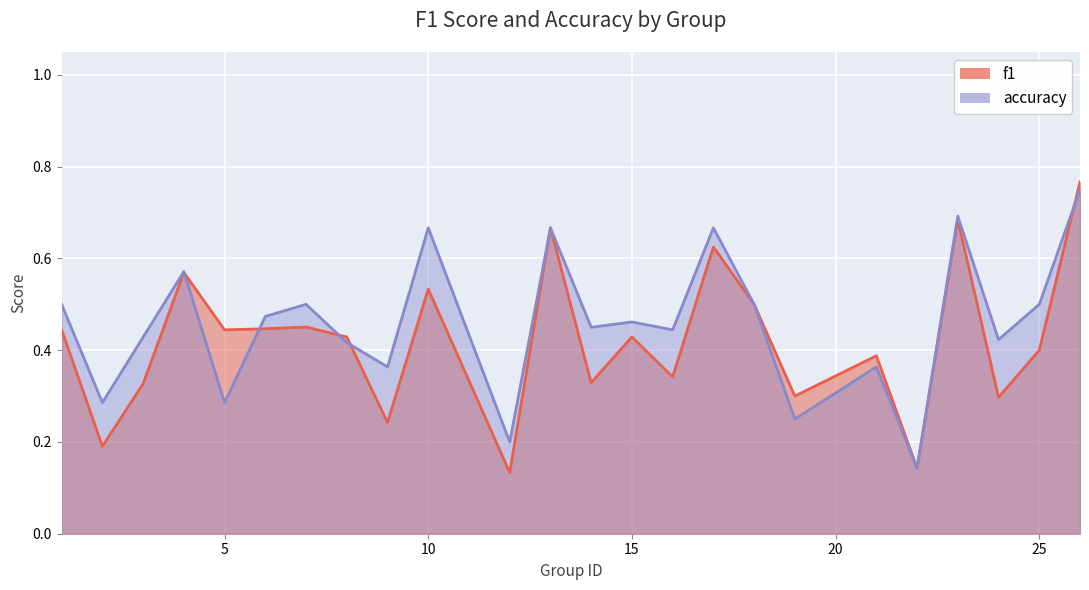

The value of accuracy at 5 is 0.1. True or false?

False